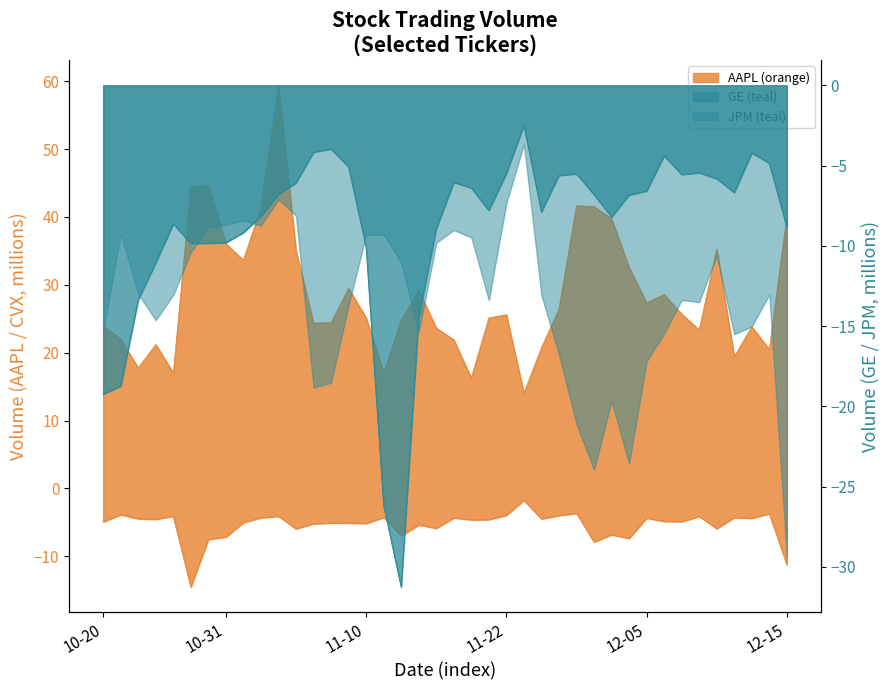

What is the difference between the maximum and minimum values in the CVX series?

12.8